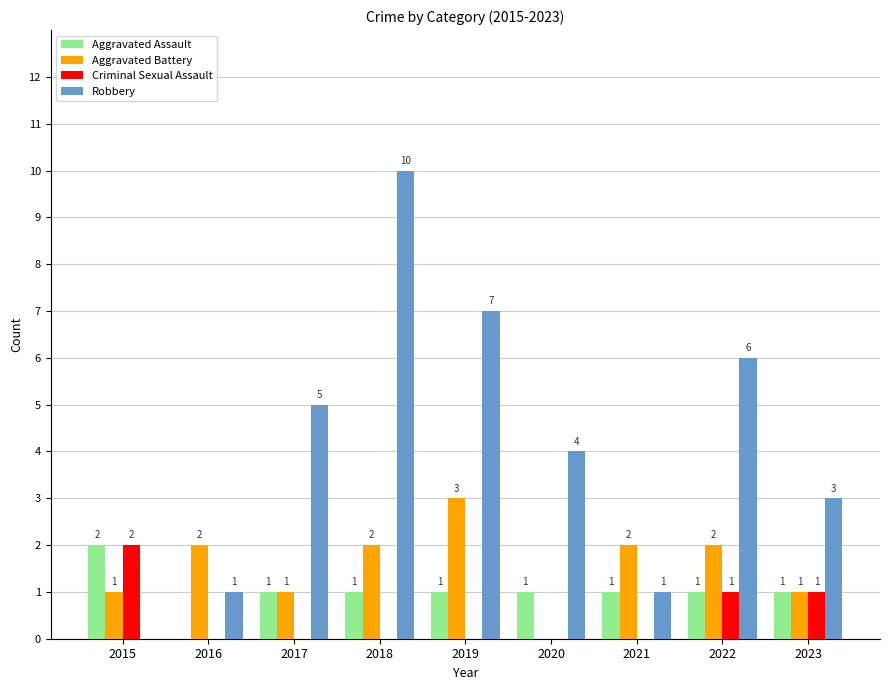

Is it true that Aggravated Assault equals 0 at 2016?

True